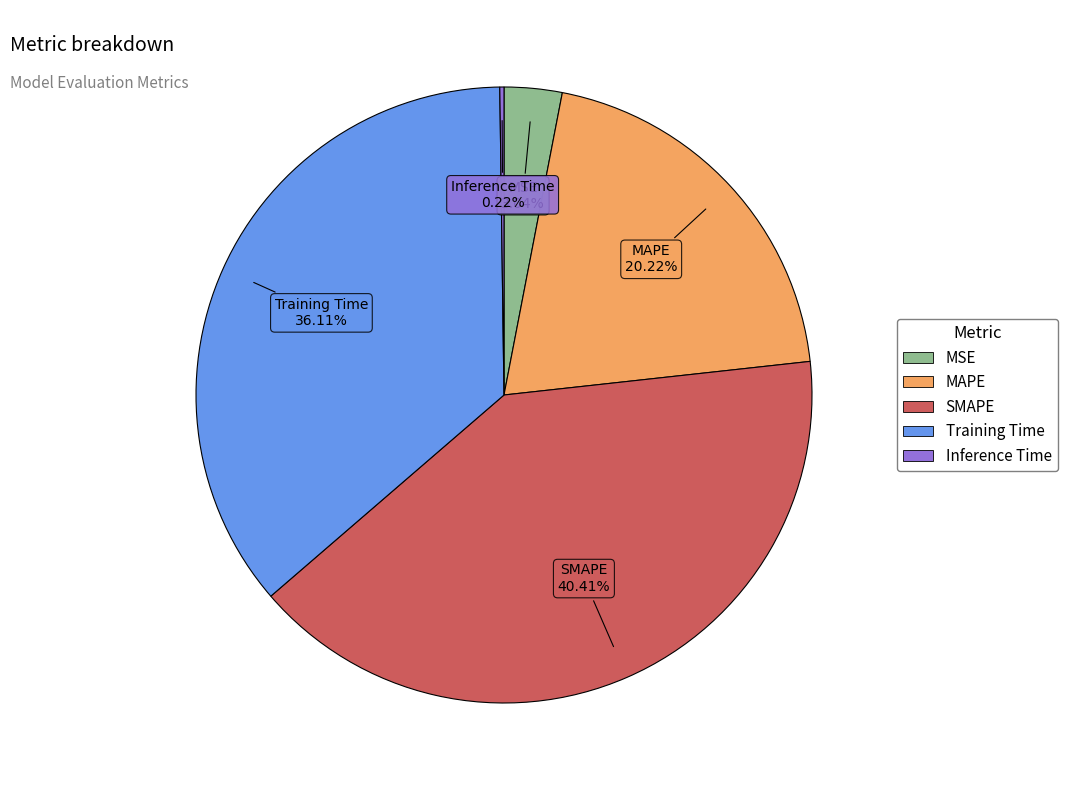

Combined, do MAPE and Training Time account for over 50%?

Yes